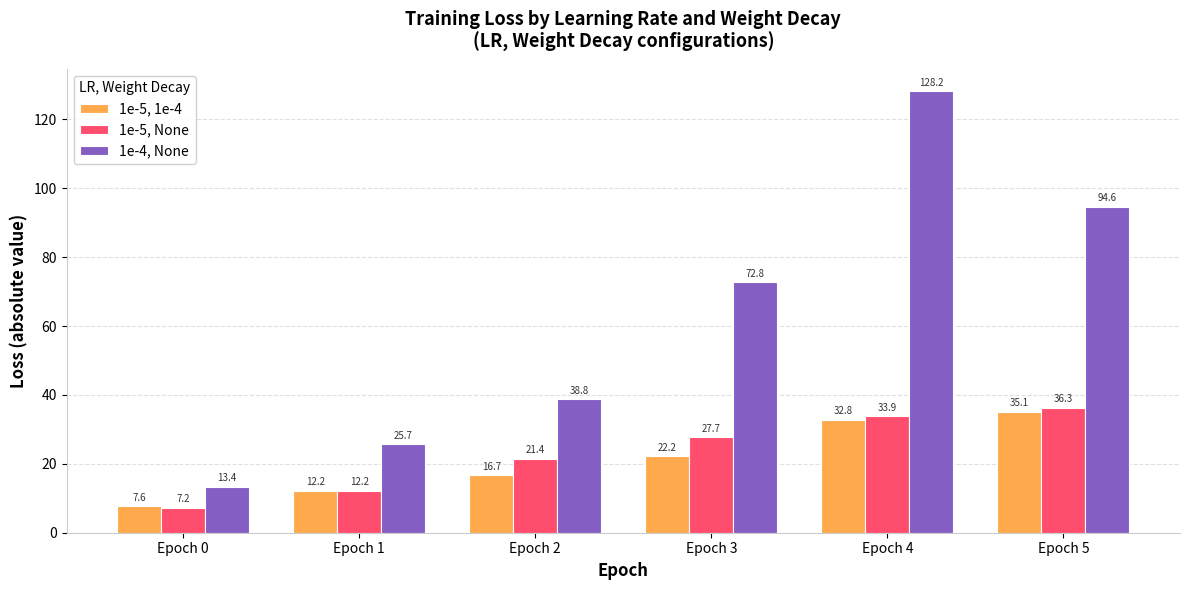

What is the value of the 1e-4, None bar at the 6th from the left?

94.6